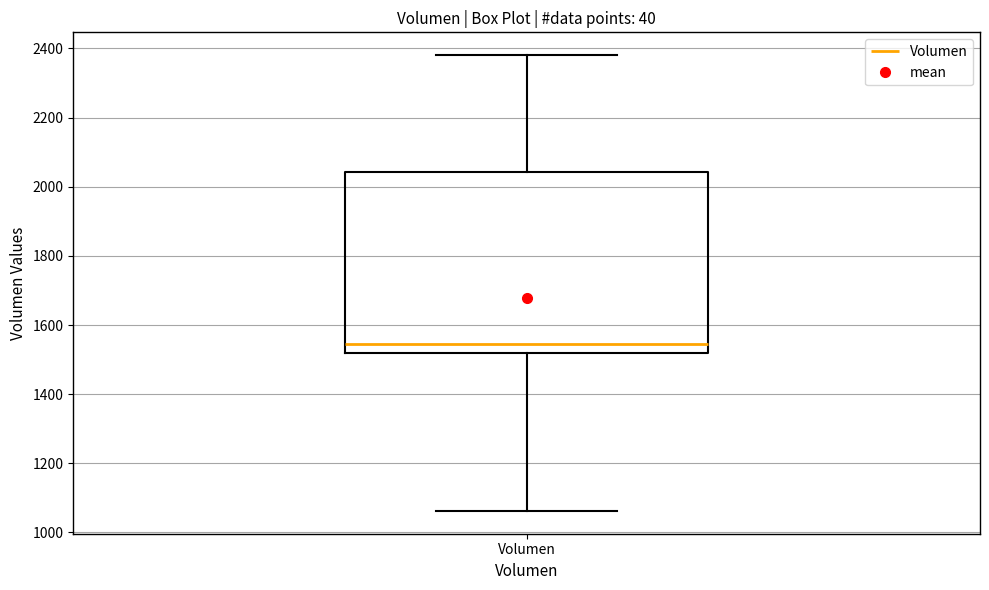

Transcribe this box plot: give where the median line is, the range the box spans, and where the two whiskers end, as read against the y-axis. The values are not printed on the chart, so give them approximately, as read against the axis.

median 1540, box 1520 to 2040, whiskers 1060 to 2380